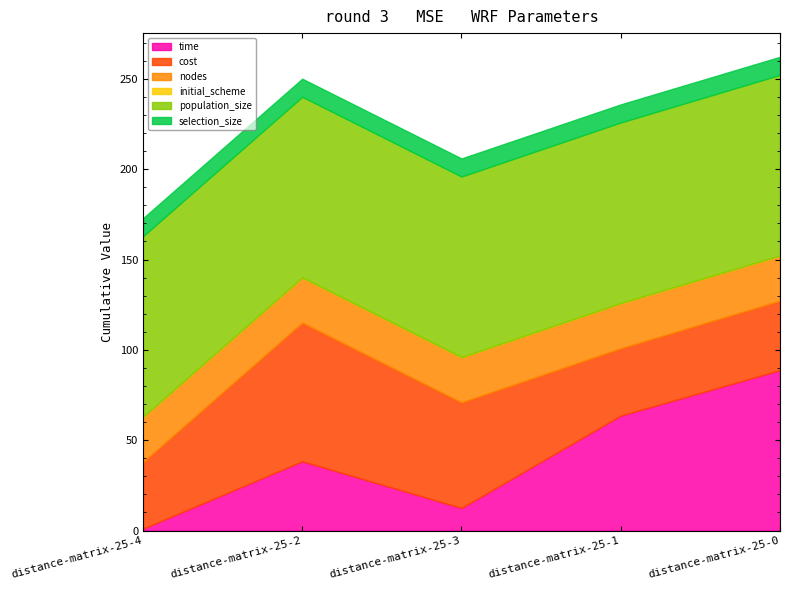

Does the chart have visible grid lines?

No